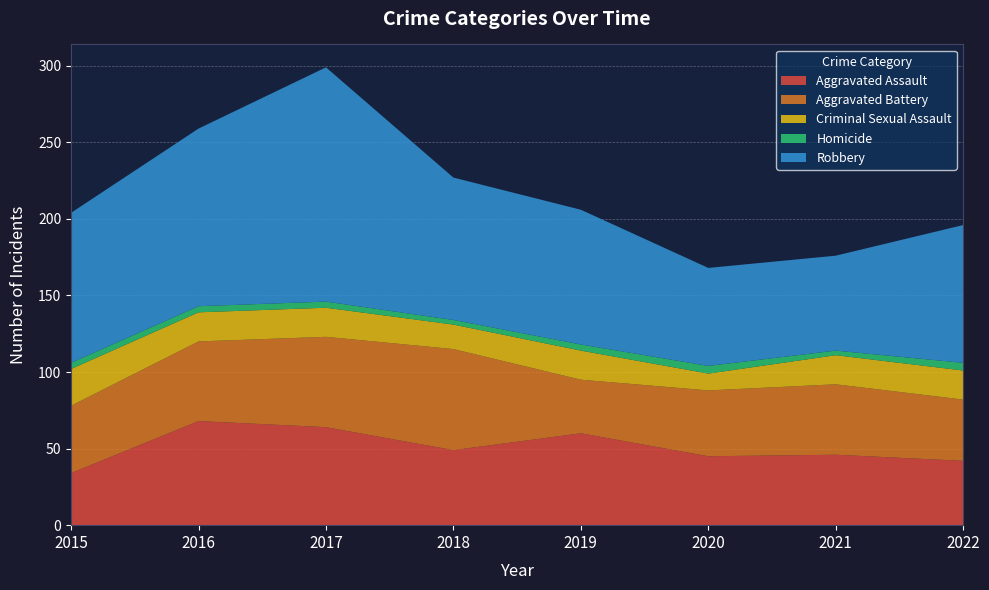

Reading right to left, list all the values displayed in this chart.

Aggravated Assault: 42	46	45	60	49	64	68	34
Aggravated Battery: 40	46	43	35	66	59	52	44
Criminal Sexual Assault: 19	19	11	19	16	19	19	24
Homicide: 5	3	5	4	3	4	4	4
Robbery: 90	62	64	88	93	153	116	98